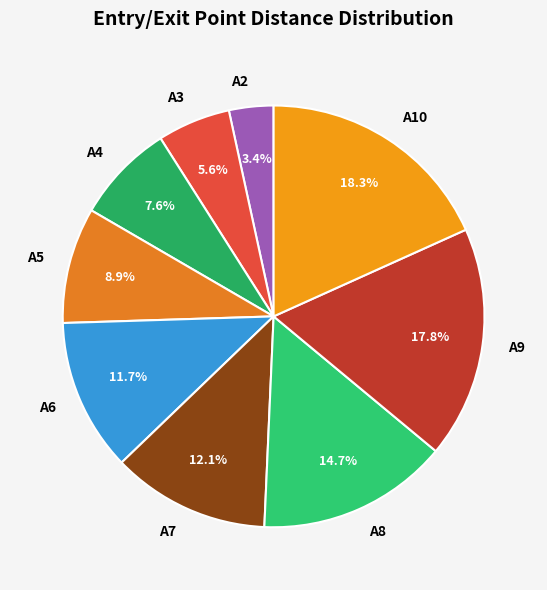

What percentage is the A2 slice, to the nearest percent?

3%